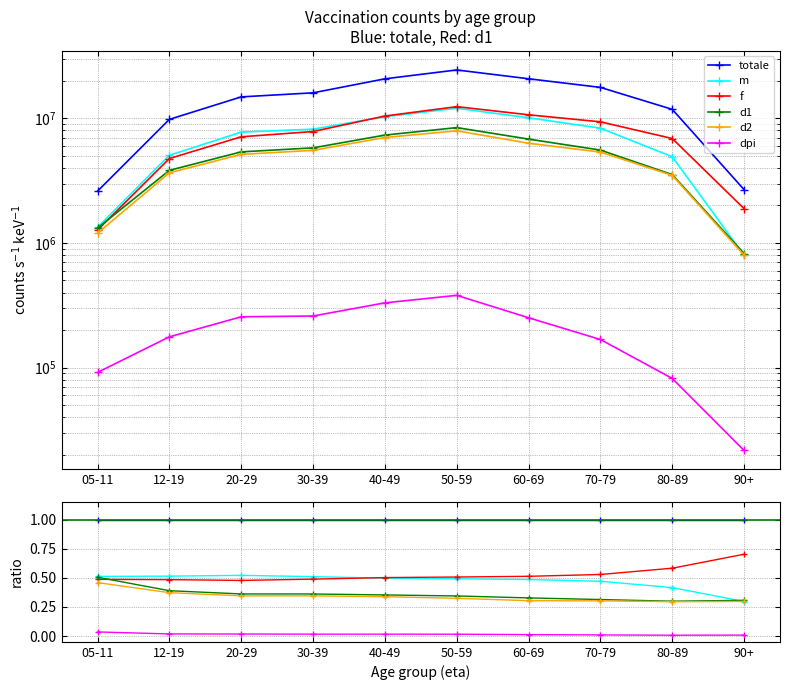

Does the chart have visible grid lines?

Yes